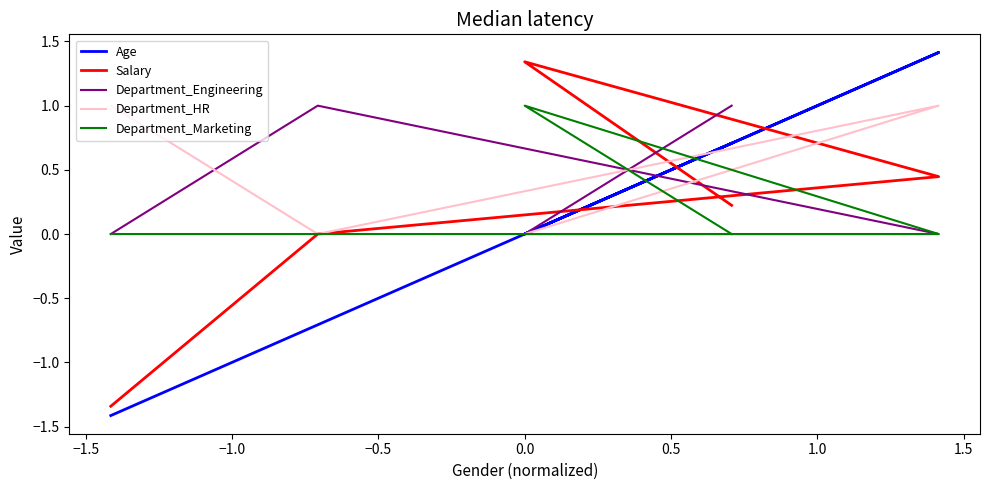

What is the value of the Salary point at the 5th from the left?

0.2